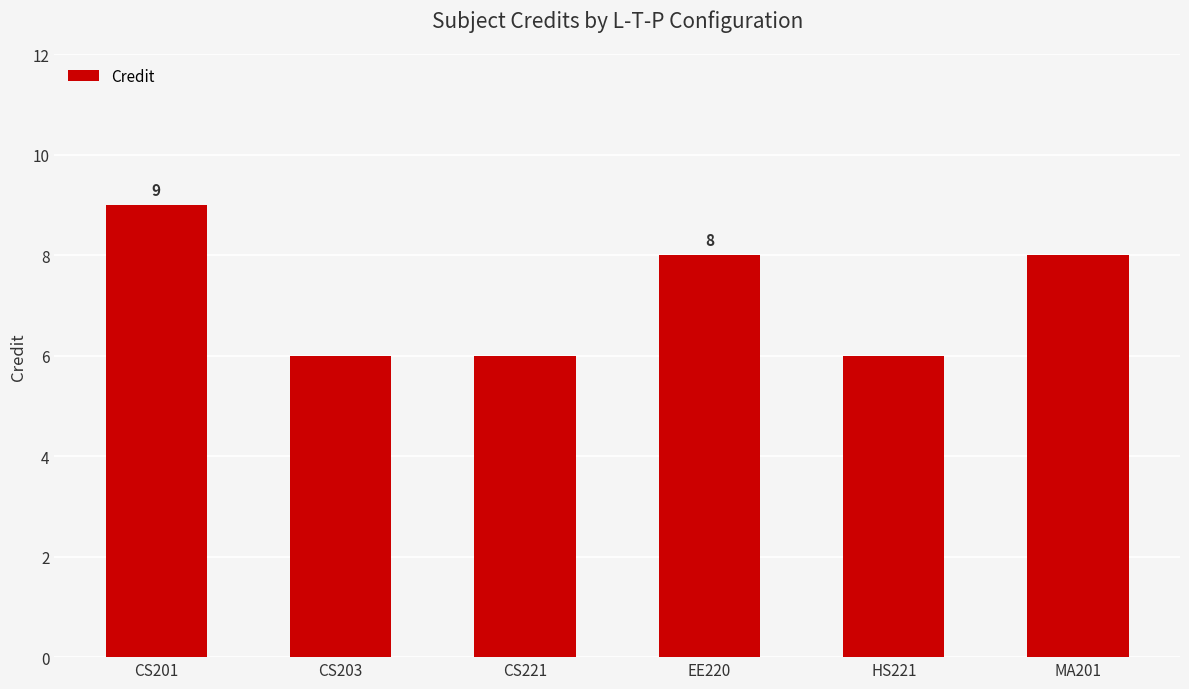

What is the sum of all values?

43